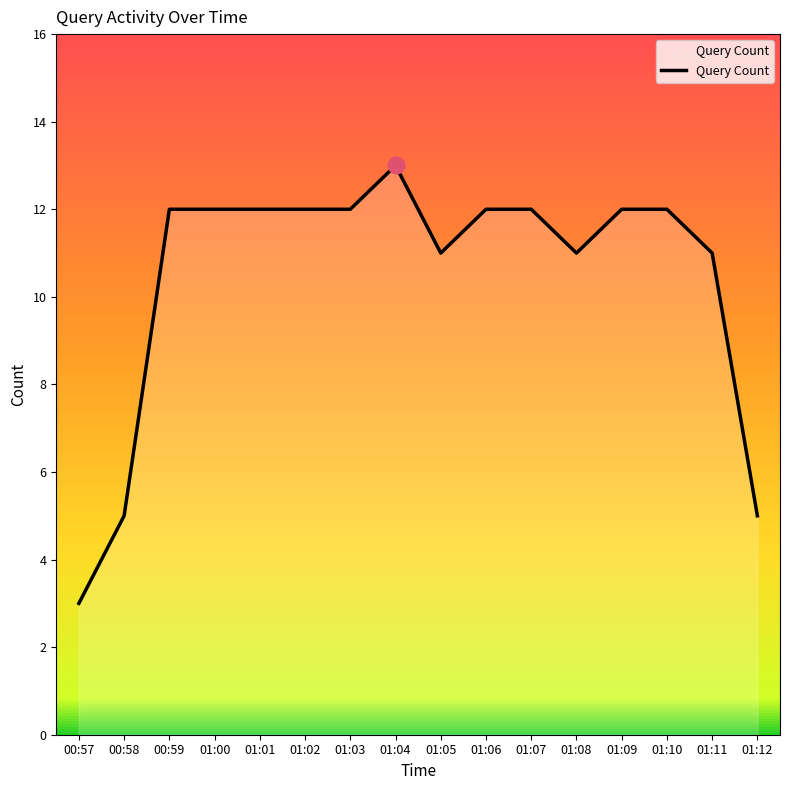

The chart shows a value of 11 at 01:08. True or false?

True